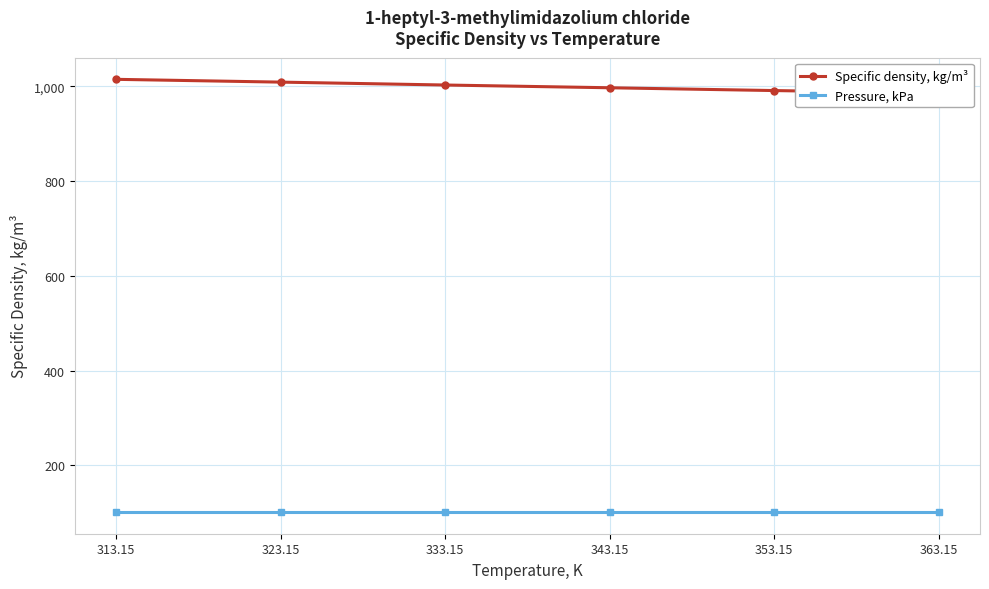

The Specific density, kg/m³ series shows 1002.5 at 333.15. True or false?

True